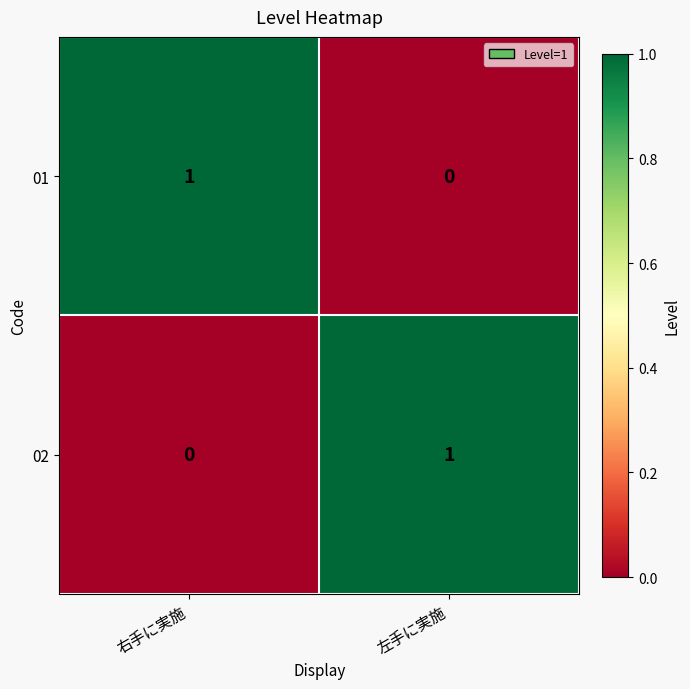

List the labels in order of 02 value, smallest first.

右手に実施, 左手に実施